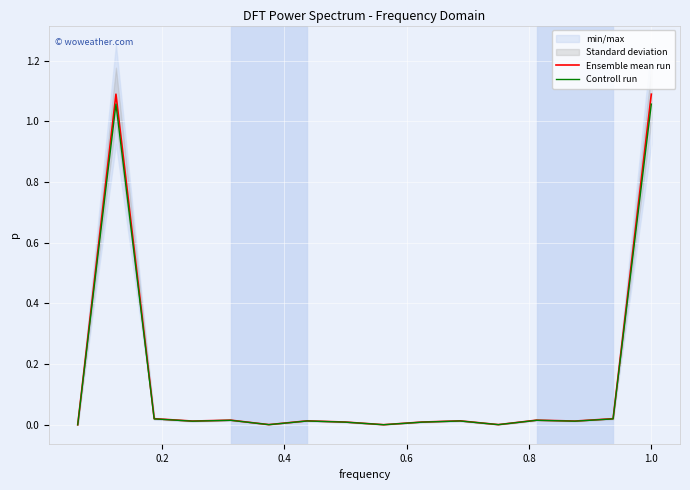

Is this an area chart (filled region under the line)?

No